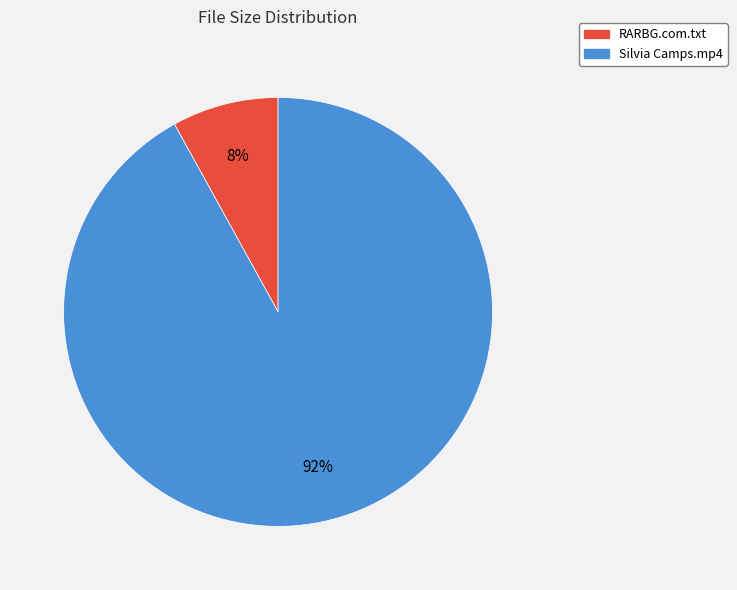

To the nearest percent, what portion does Silvia Camps.mp4 represent?

92%